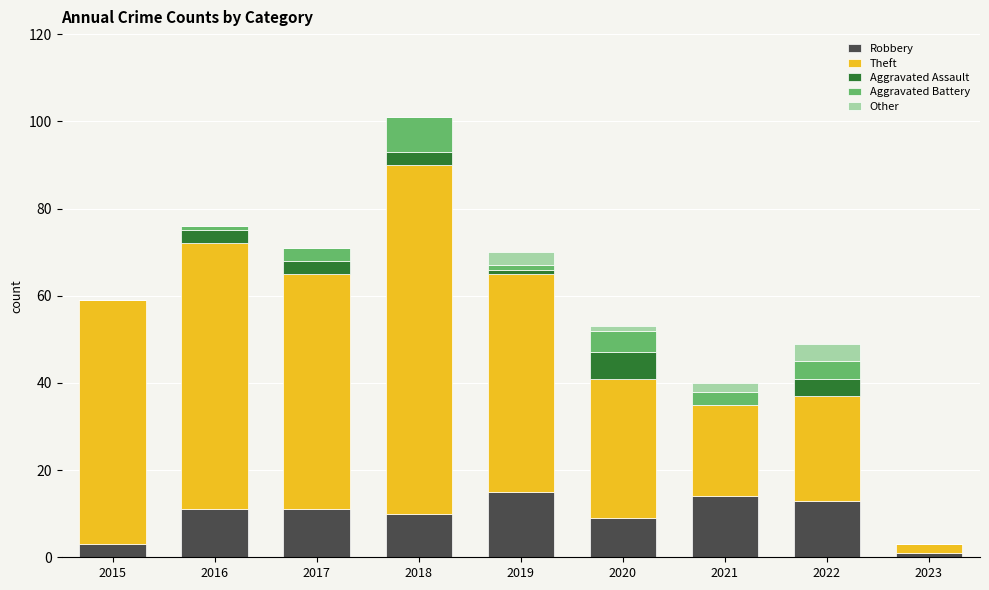

At which category is the sum across all series the highest?

2018